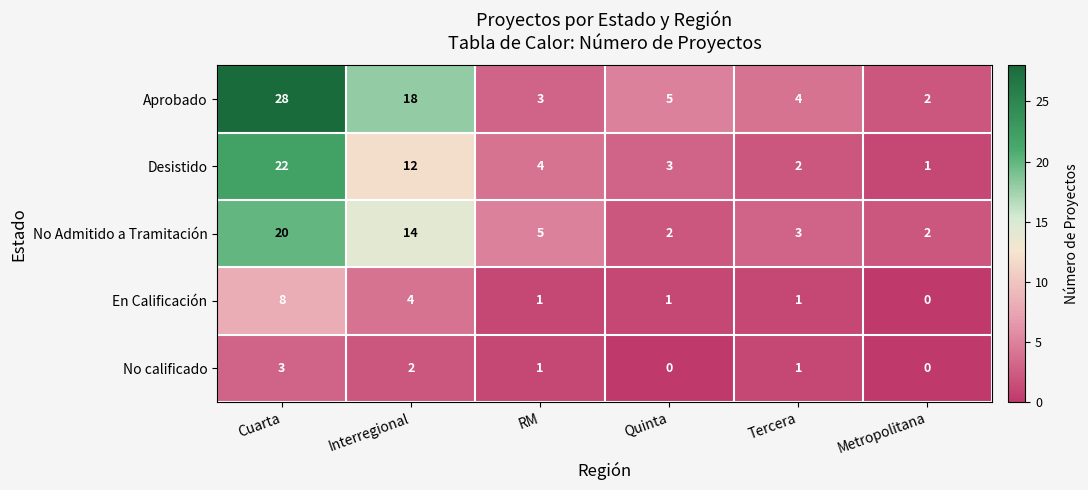

Is it true that No calificado equals 2 at Interregional?

True